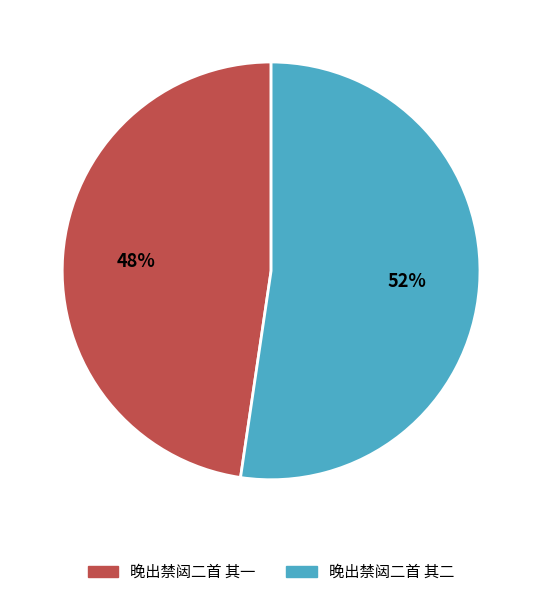

Between 晚出禁闼二首 其一 and 晚出禁闼二首 其二, which is larger?

晚出禁闼二首 其二